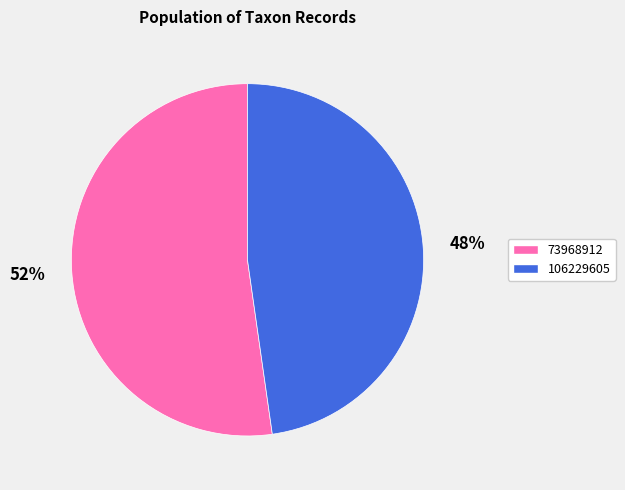

The 106229605 slice represents 48% of the pie. True or false?

True